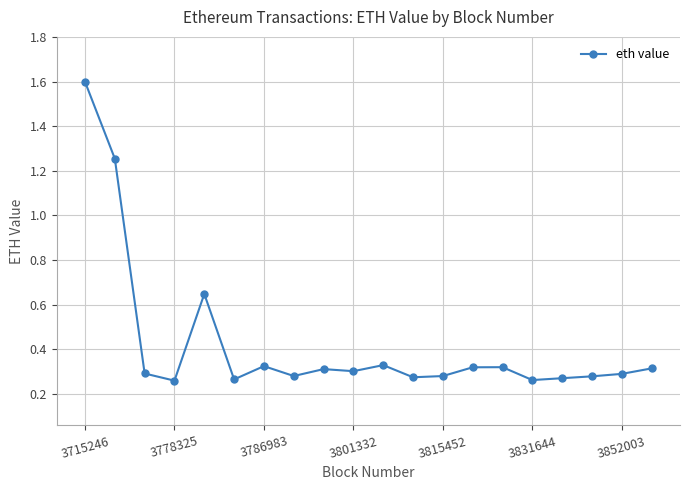

True or false: the data has more than 2 interior local peaks.

True